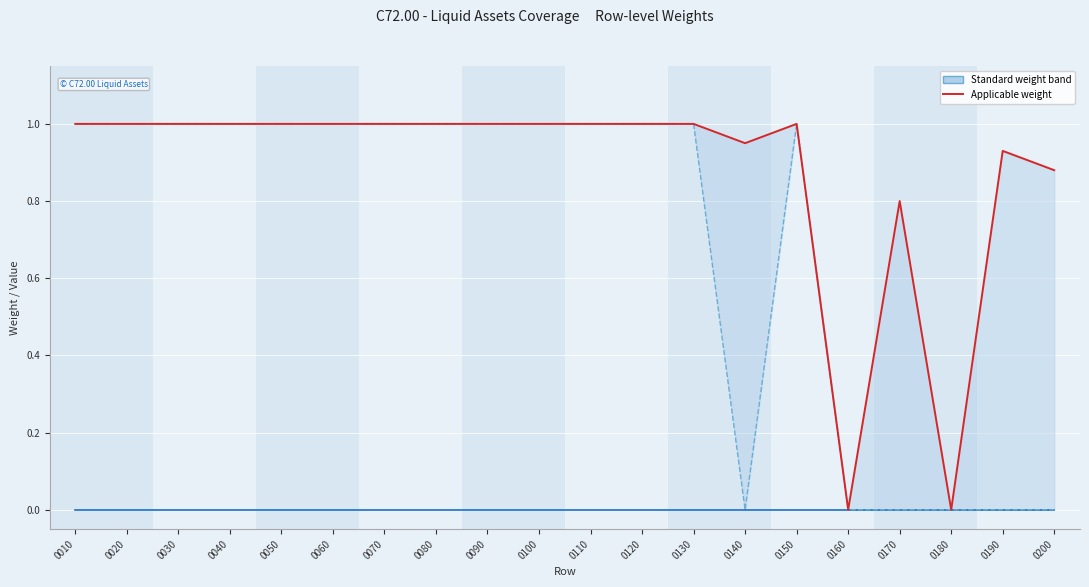

Reading left to right, what are all the values shown in this chart?

Amount/Market value: 0010=0.0	0020=0.0	0030=0.0	0040=0.0	0050=0.0	0060=0.0	0070=0.0	0080=0.0	0090=0.0	0100=0.0	0110=0.0	0120=0.0	0130=0.0	0140=0.0	0150=0.0	0160=0.0	0170=0.0	0180=0.0	0190=0.0	0200=0.0
Standard weight: 0010=1.0	0020=1.0	0030=1.0	0040=1.0	0050=1.0	0060=1.0	0070=1.0	0080=1.0	0090=1.0	0100=1.0	0110=1.0	0120=1.0	0130=1.0	0140=0.0	0150=1.0	0160=0.0	0170=0.0	0180=0.0	0190=0.0	0200=0.0
Applicable weight: 0010=1.0	0020=1.0	0030=1.0	0040=1.0	0050=1.0	0060=1.0	0070=1.0	0080=1.0	0090=1.0	0100=1.0	0110=1.0	0120=1.0	0130=1.0	0140=0.9	0150=1.0	0160=0.0	0170=0.8	0180=0.0	0190=0.9	0200=0.9